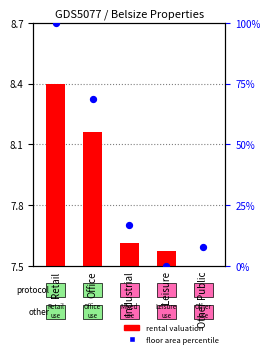

What is the total value across all series at Other Public?

7.8